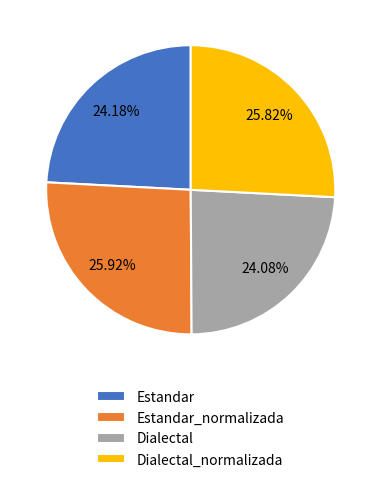

Count the number of slices in the pie.

4